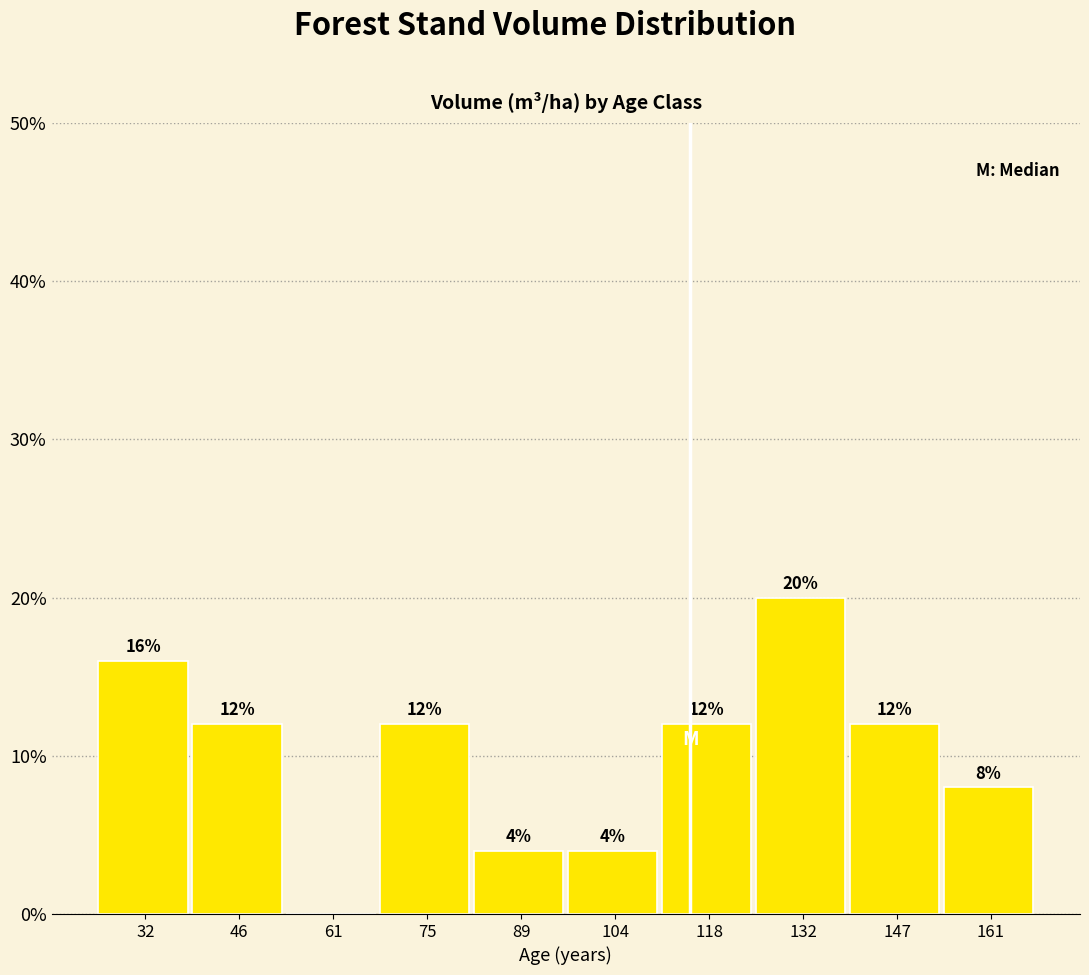

Which range on the x-axis has the tallest bar?

126 to 140